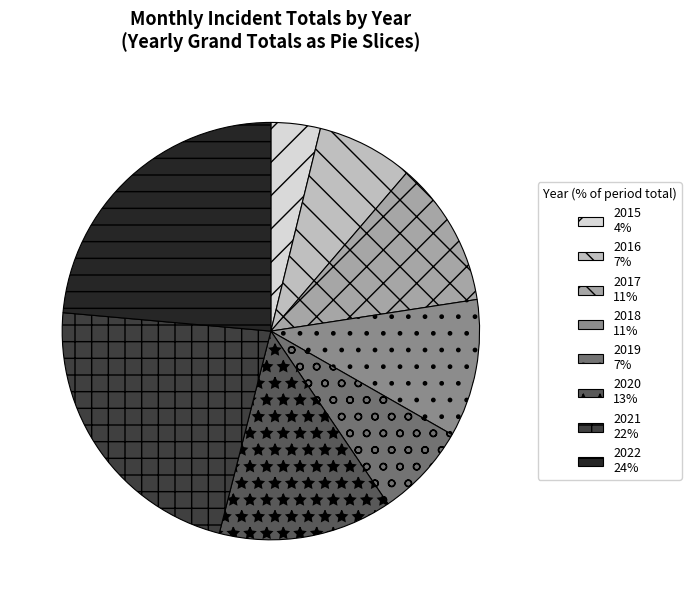

How many segments does this pie chart have?

8